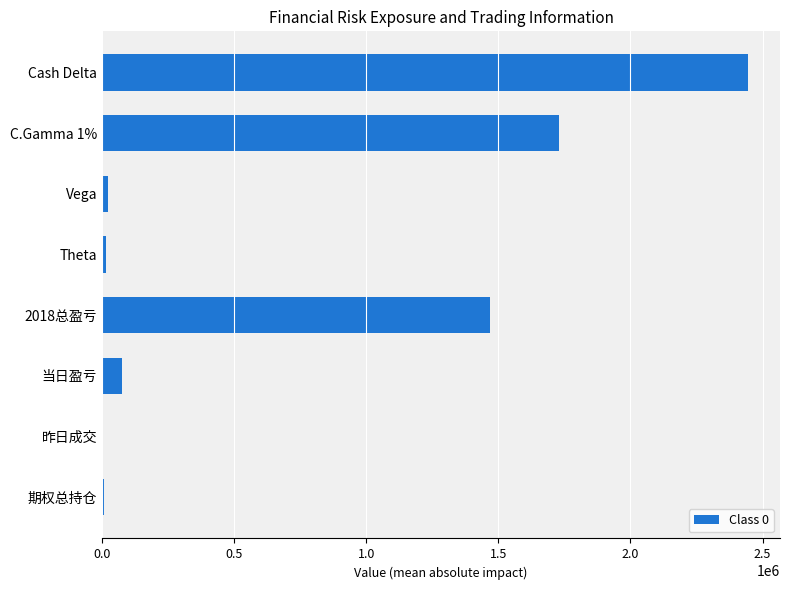

What is the maximum value shown in the chart?

2443775